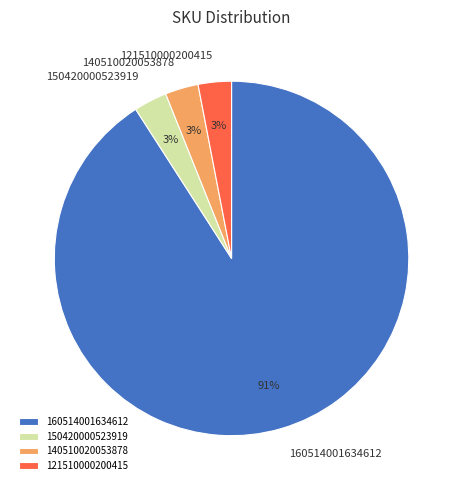

To the nearest percent, what portion does 160514001634612 represent?

91%